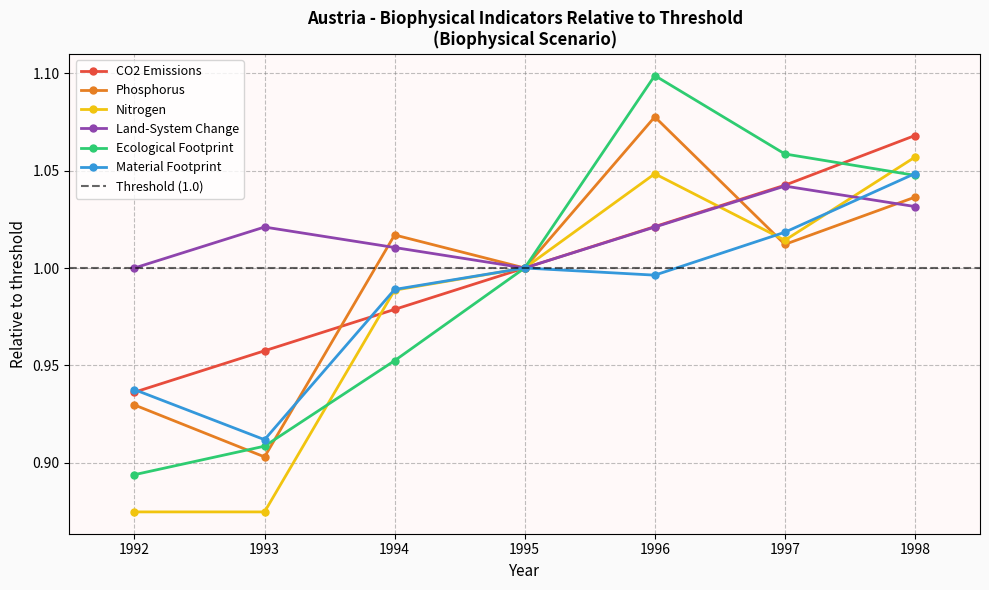

Is this an area chart (filled region under the line)?

No